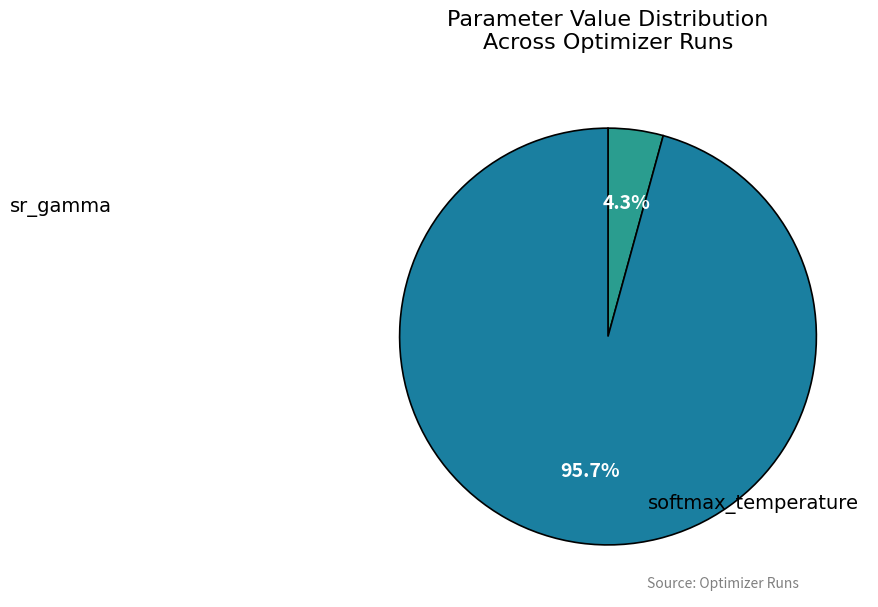

Does any single category account for the majority?

Yes